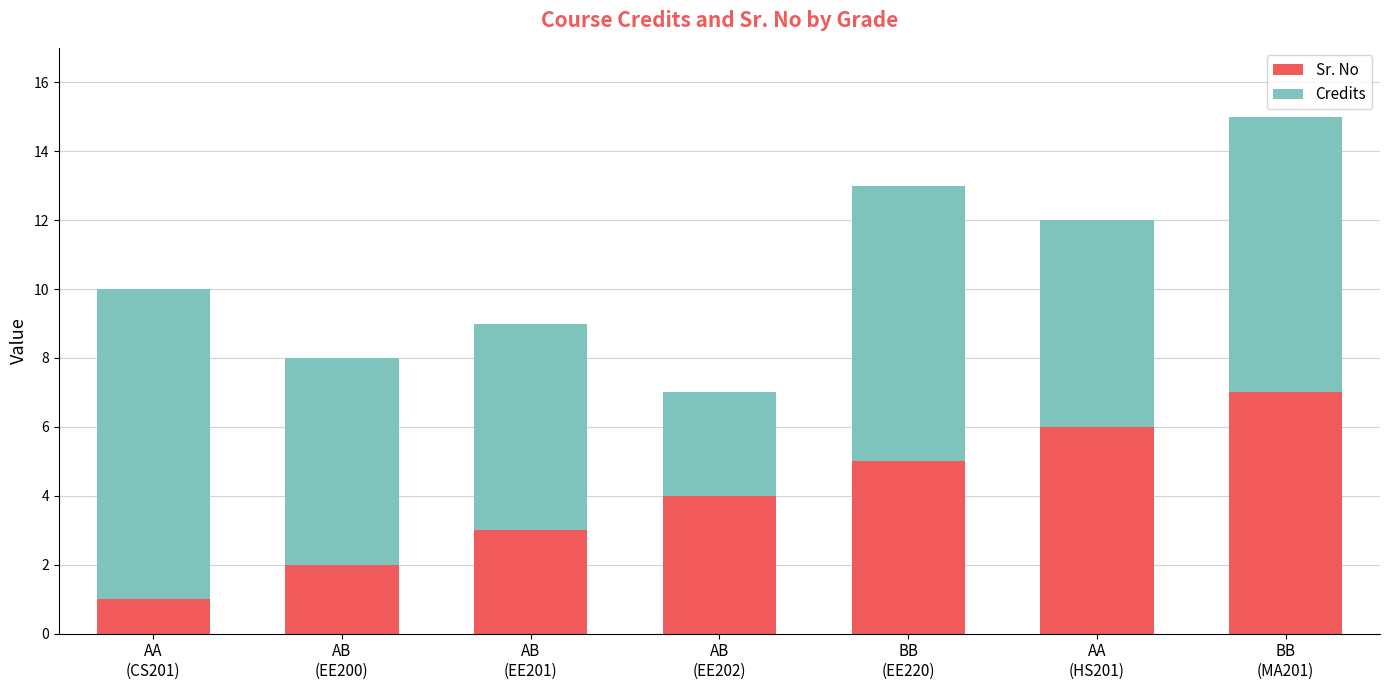

Reading left to right, transcribe the values for Sr. No.

1	2	3	4	5	6	7